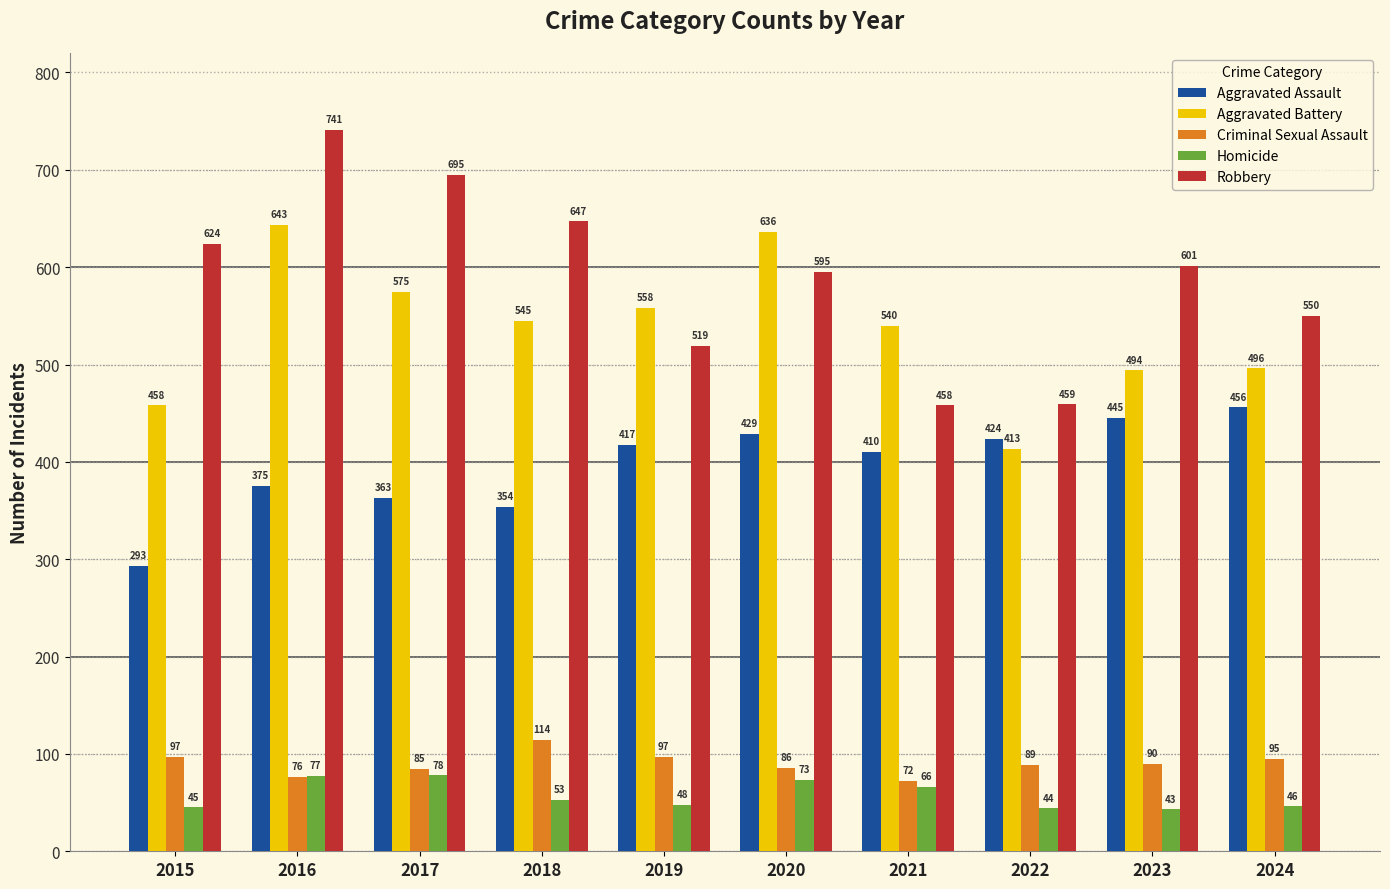

How many bars are there in each group?

5